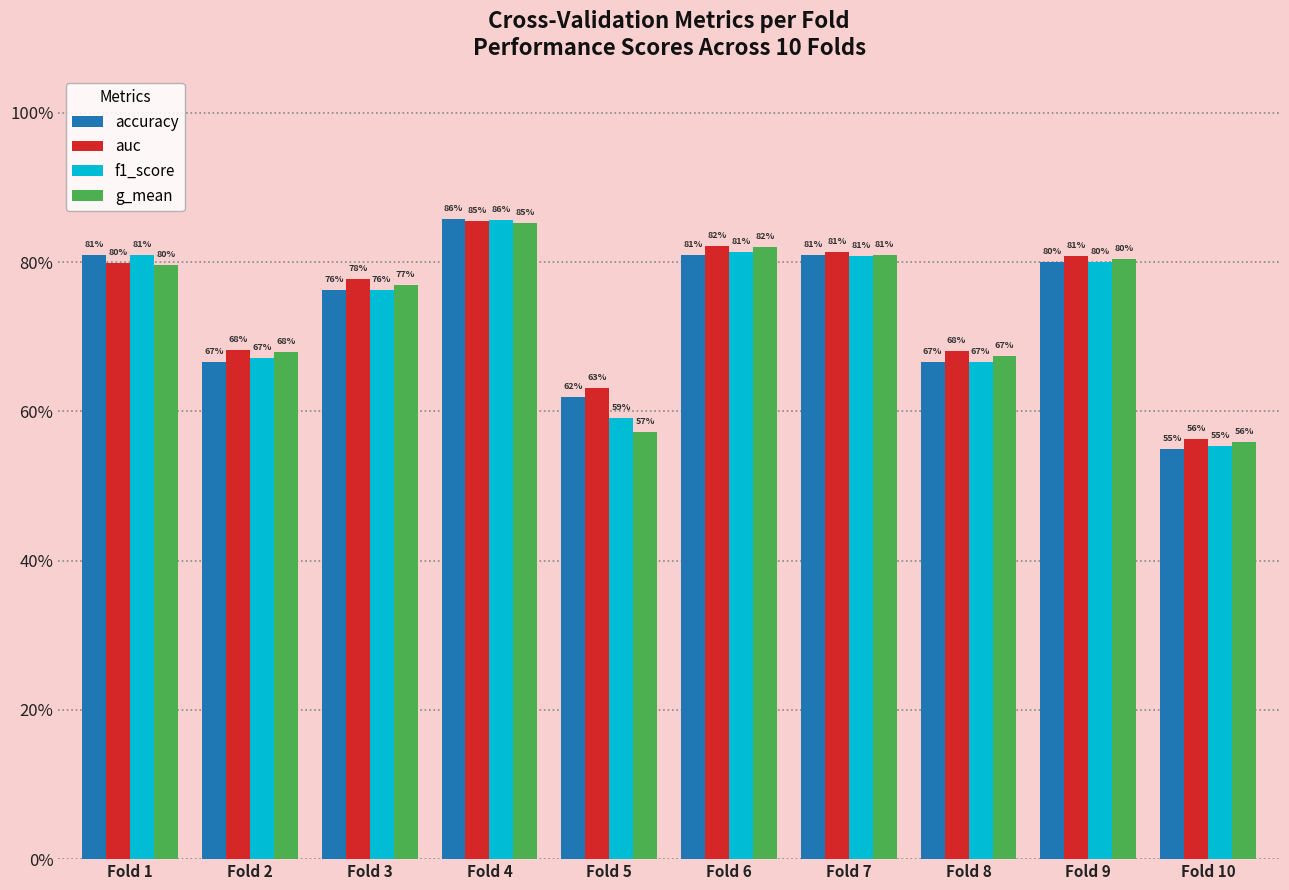

Which category has the lowest value across all series?

Fold 10